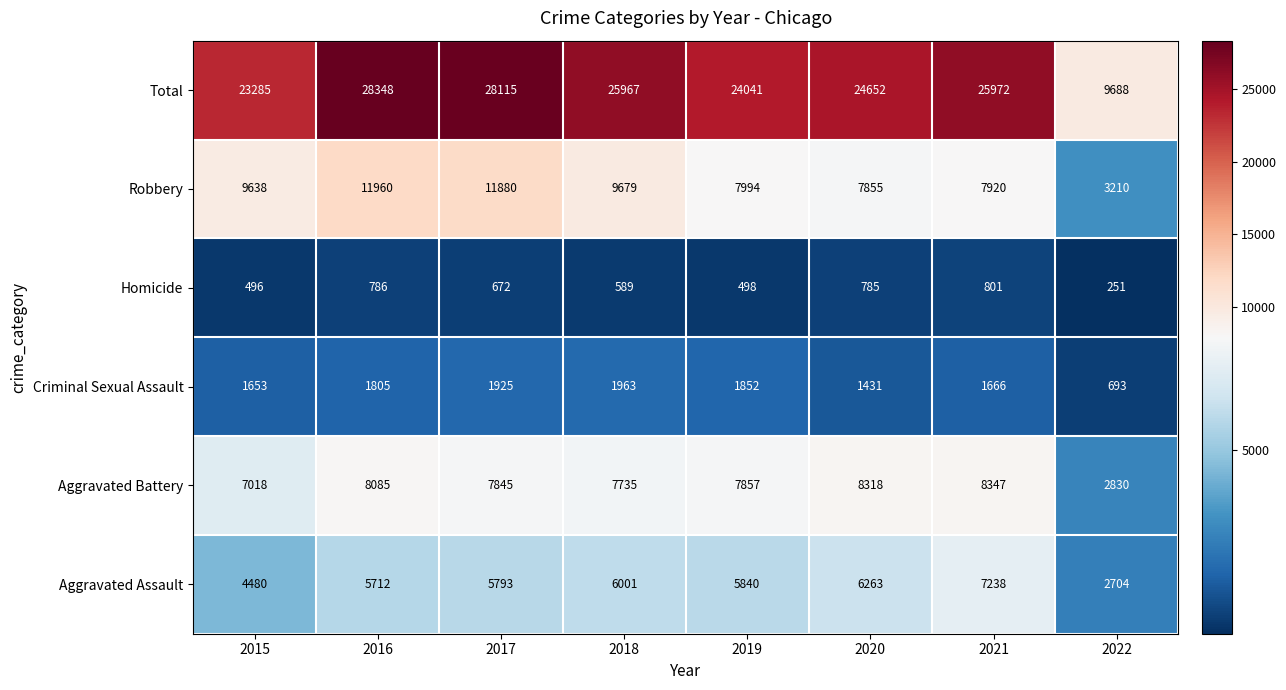

Which series changed the most between 2020 and 2022?

Total